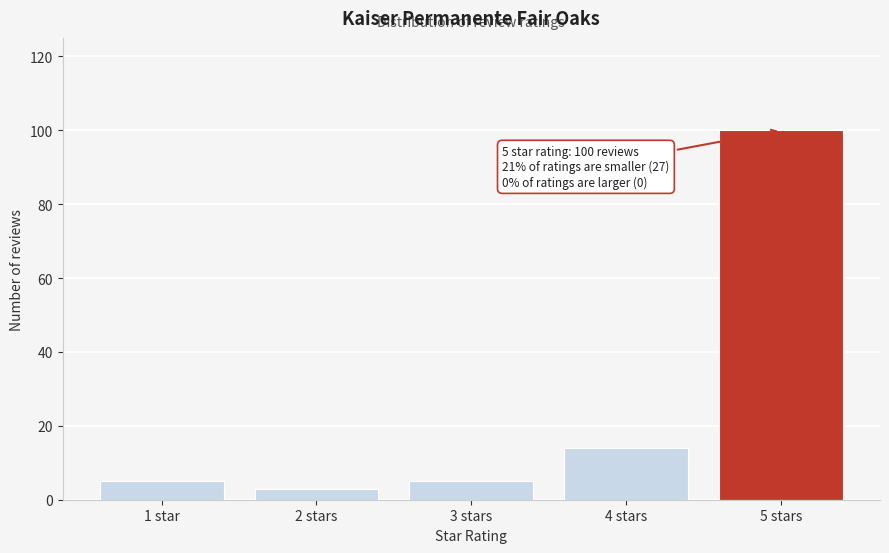

Reading left to right, list all the values displayed in this chart.

5	3	5	14	100